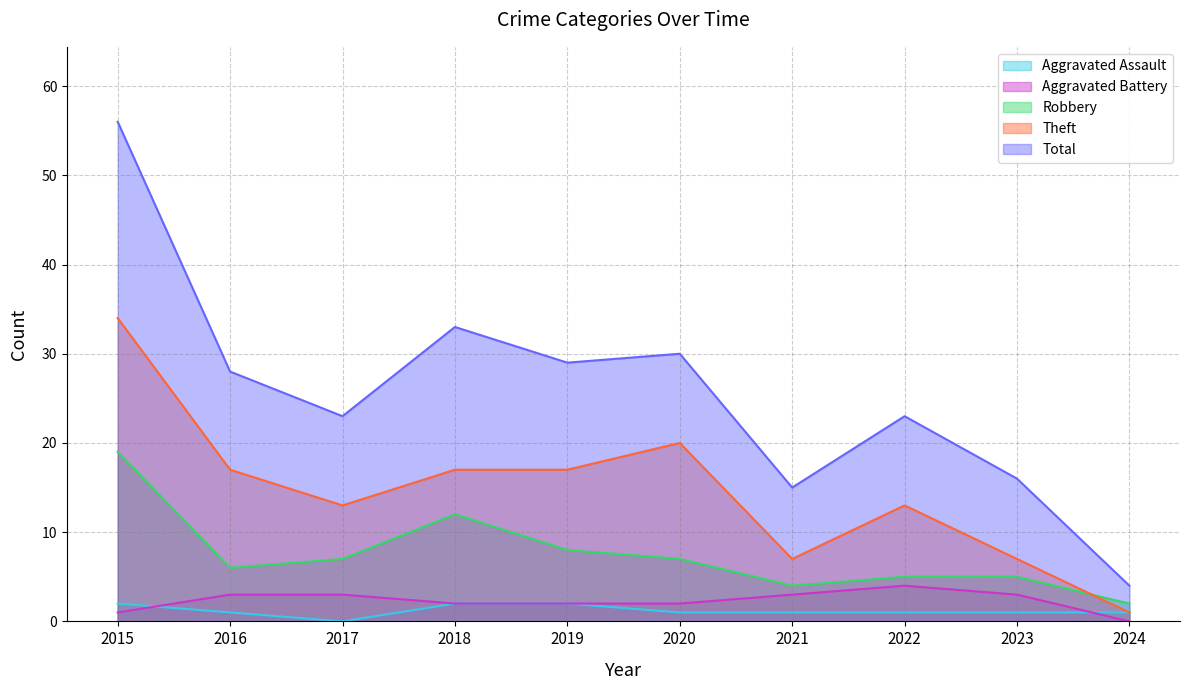

How many lines are shown in the chart?

5